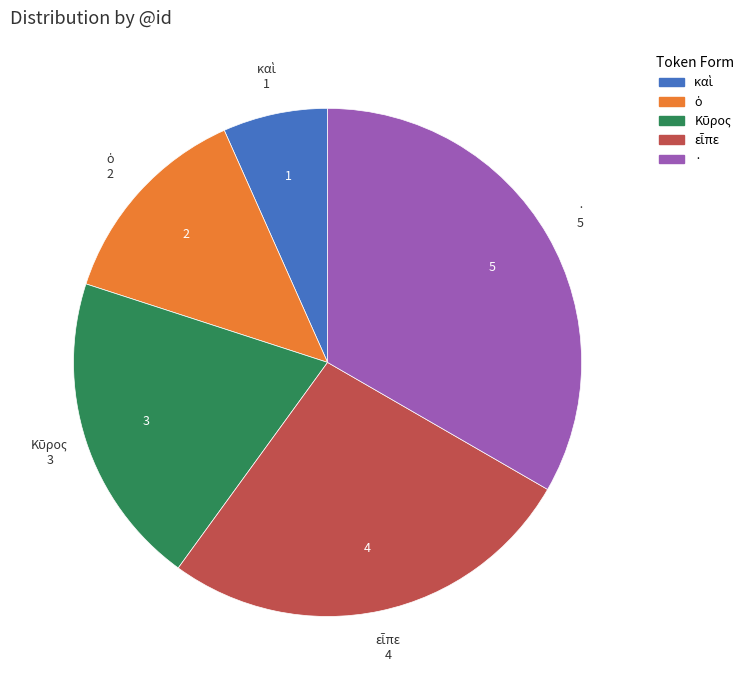

Is it true that · is 33% of the pie?

True